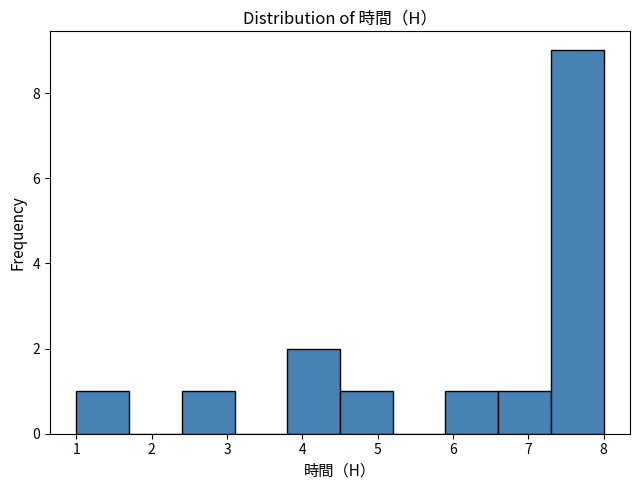

Reading left to right, list every bar in this chart as the range it spans on the x-axis followed by its height. The values are not printed on the chart, so give them approximately, as read against the axis.

1.0 to 1.7: 1
1.7 to 2.4: 0
2.4 to 3.1: 1
3.1 to 3.8: 0
3.8 to 4.5: 2
4.5 to 5.2: 1
5.2 to 5.9: 0
5.9 to 6.6: 1
6.6 to 7.3: 1
7.3 to 8.0: 9